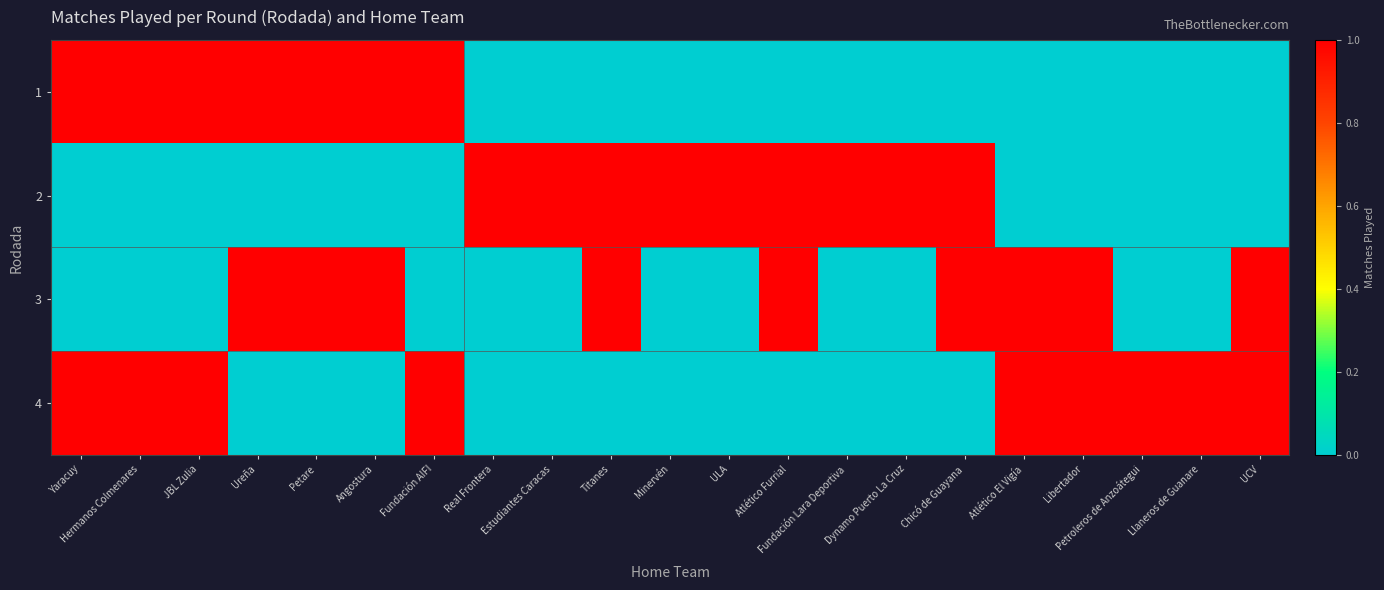

Which has a higher value, Llaneros de Guanare or Petroleros de Anzoátegui?

Llaneros de Guanare